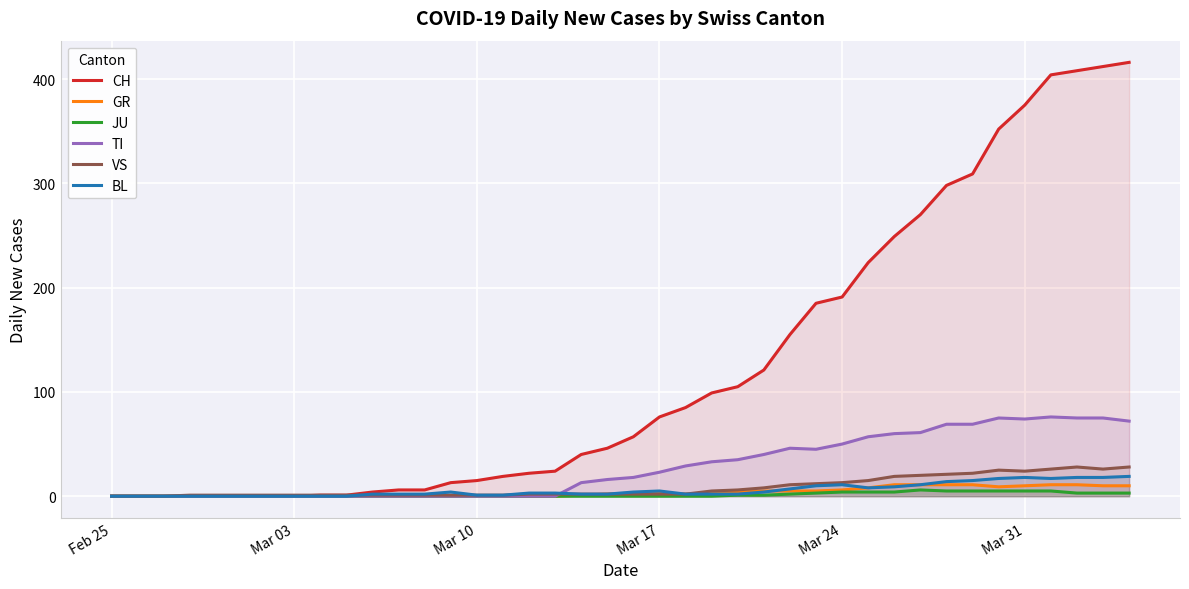

What is the sum of all VS values?

336